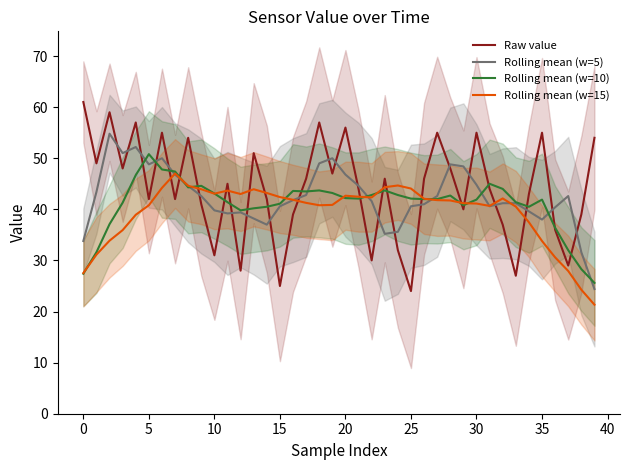

What is the highest value of the Rolling mean (w=10) series?

50.8